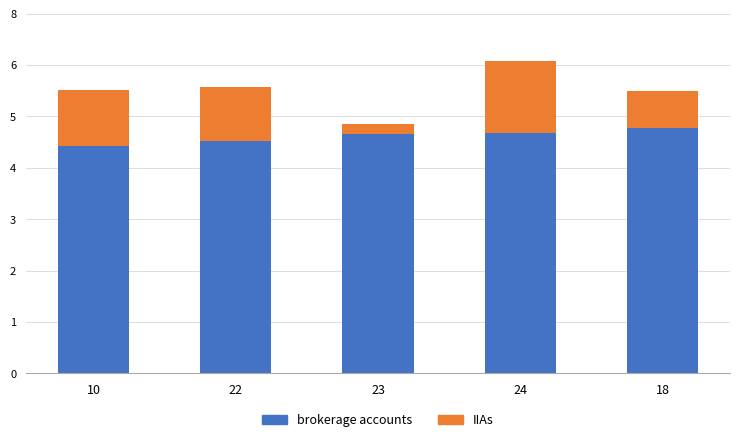

What is the total value across all series at 10?

637524433